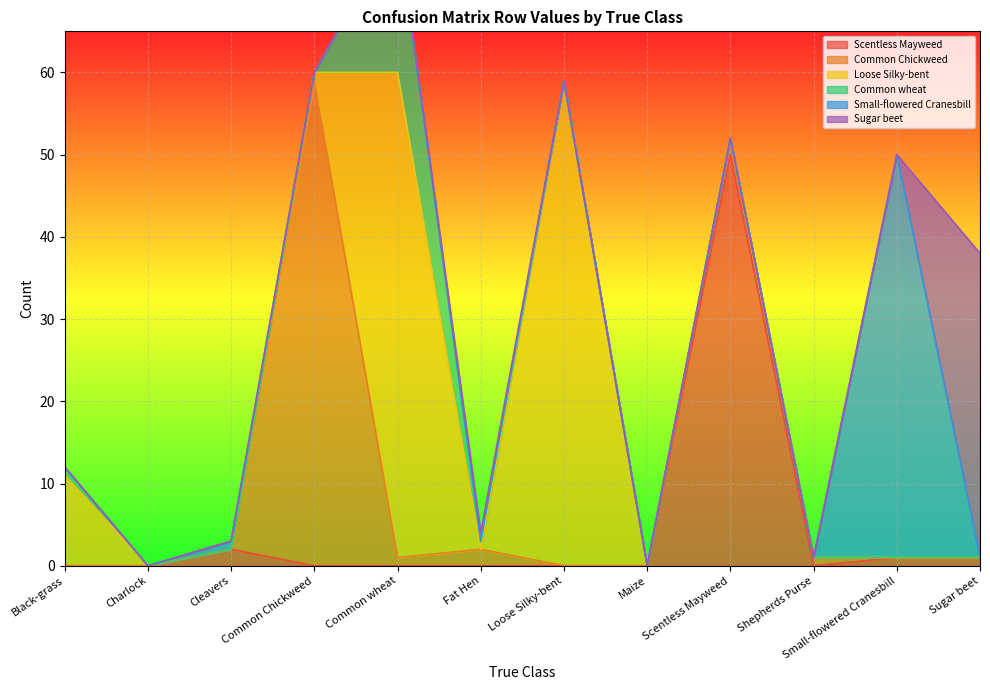

The value of Scentless Mayweed at Loose Silky-bent is 0. True or false?

True